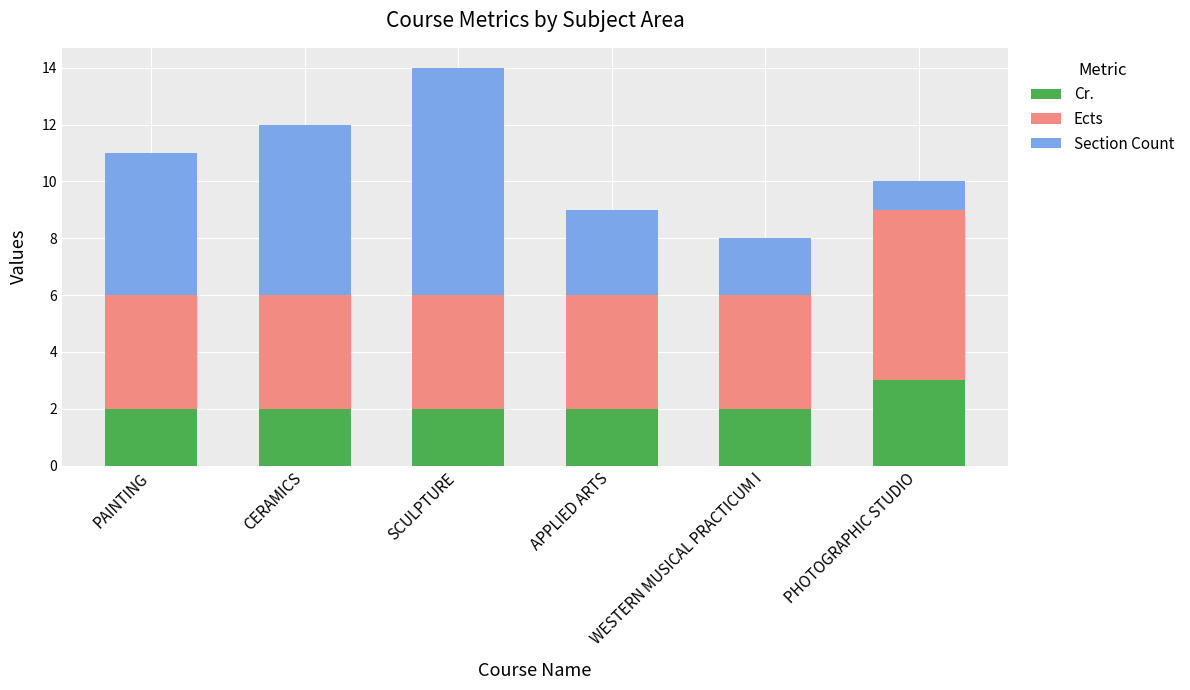

What is the total value across all series at SCULPTURE?

14